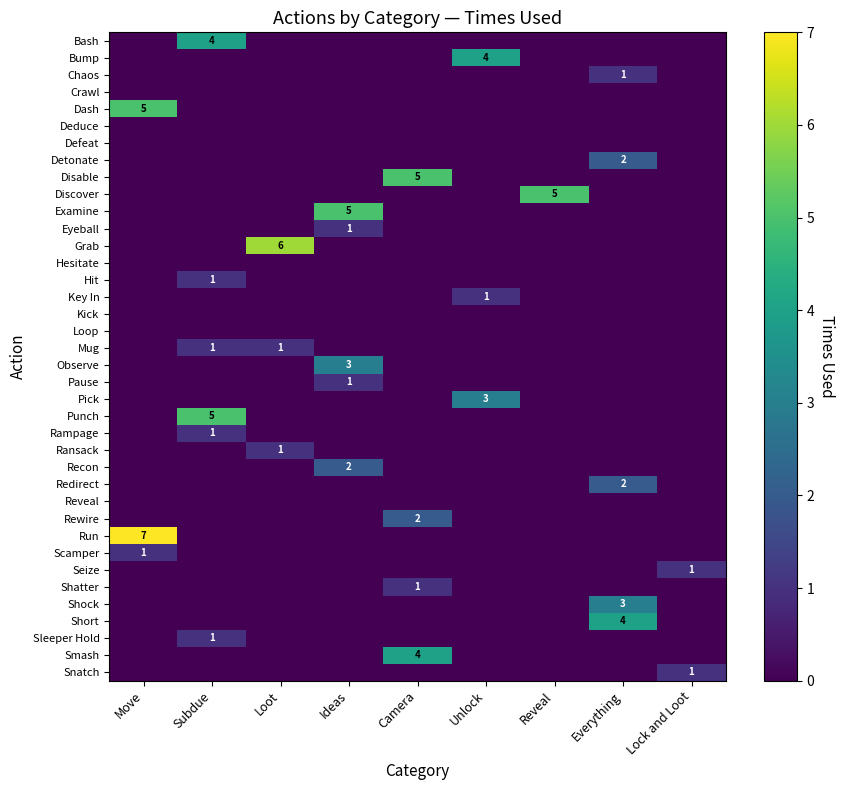

Is it true that Ransack equals 0 at Unlock?

True